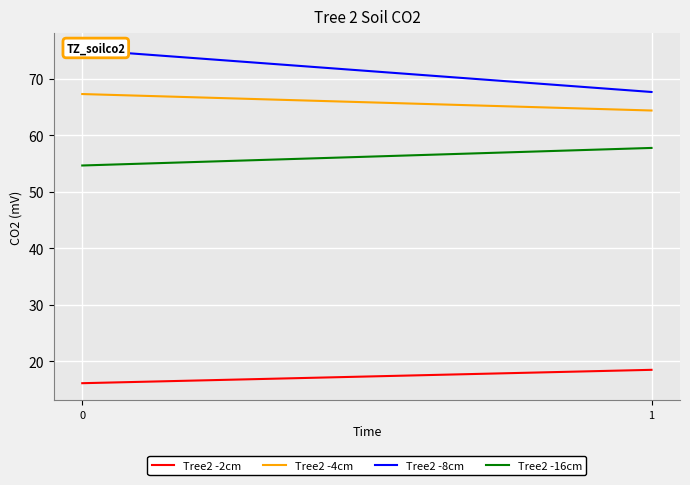

What is the smallest value displayed?

16.1